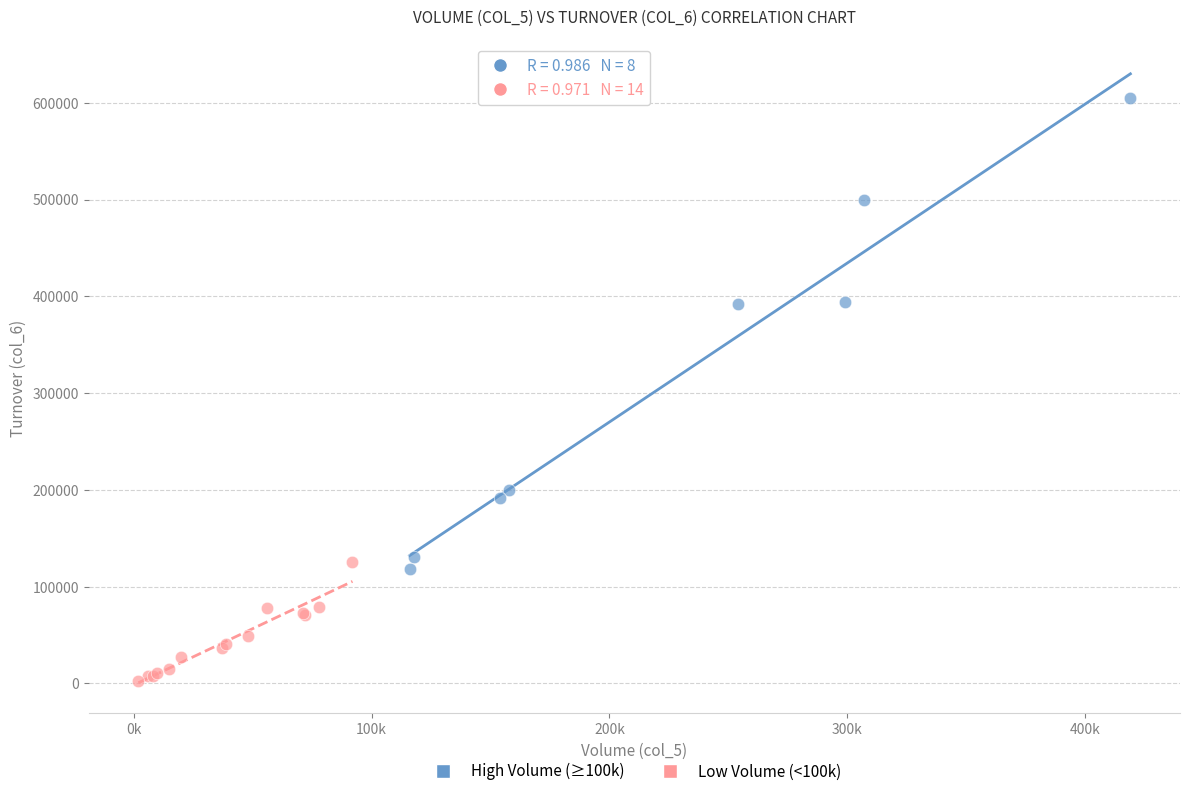

What are all the series names shown in the legend?

High Volume (≥100k), Low Volume (<100k)